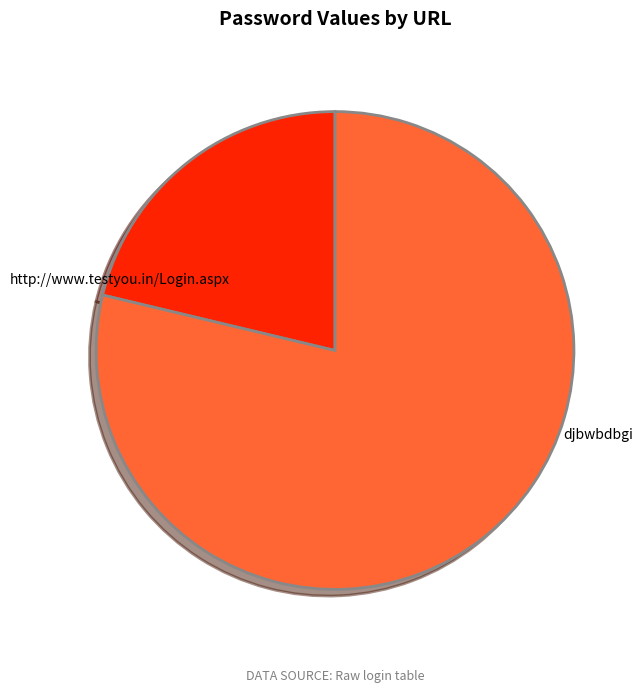

Rank the categories by value from highest to lowest.

djbwbdbgi, http://www.testyou.in/Login.aspx